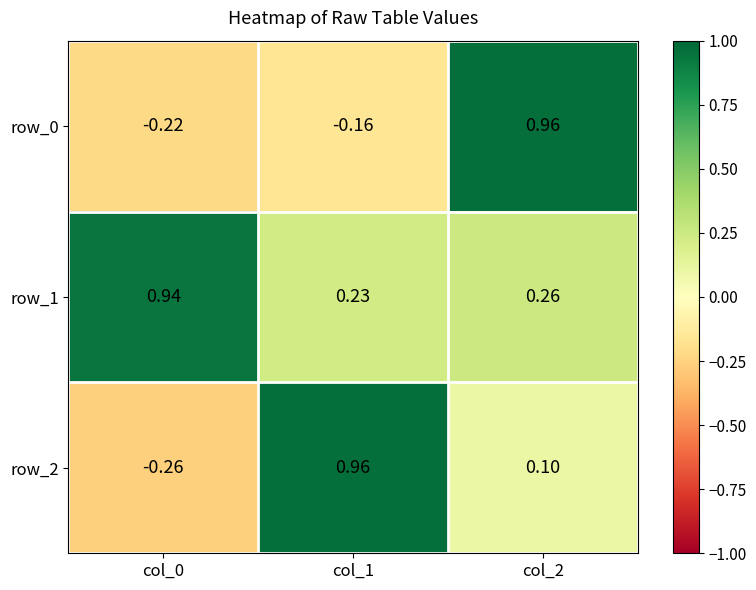

Is the value of row_1 at col_1 greater than the value of row_2 at col_1?

No